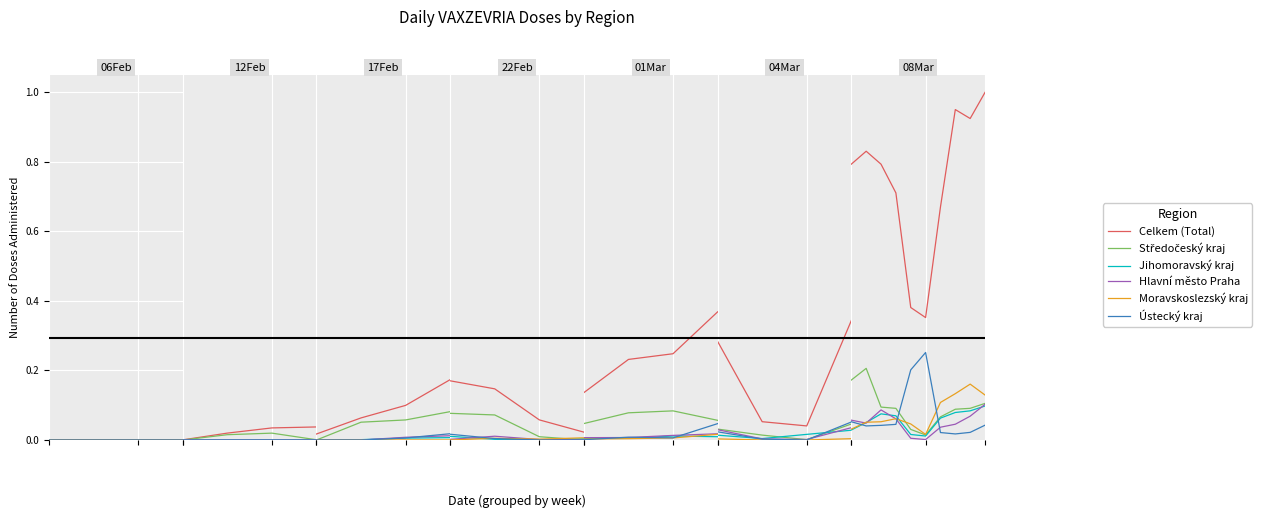

The Jihomoravsky kraj series shows 0.1 at 8. True or false?

True